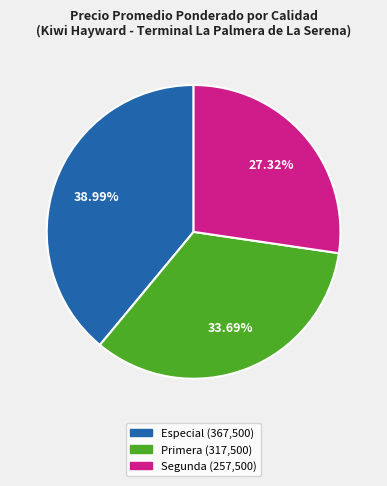

To the nearest percent, what is the difference between the Especial and Segunda slice percentages?

12%